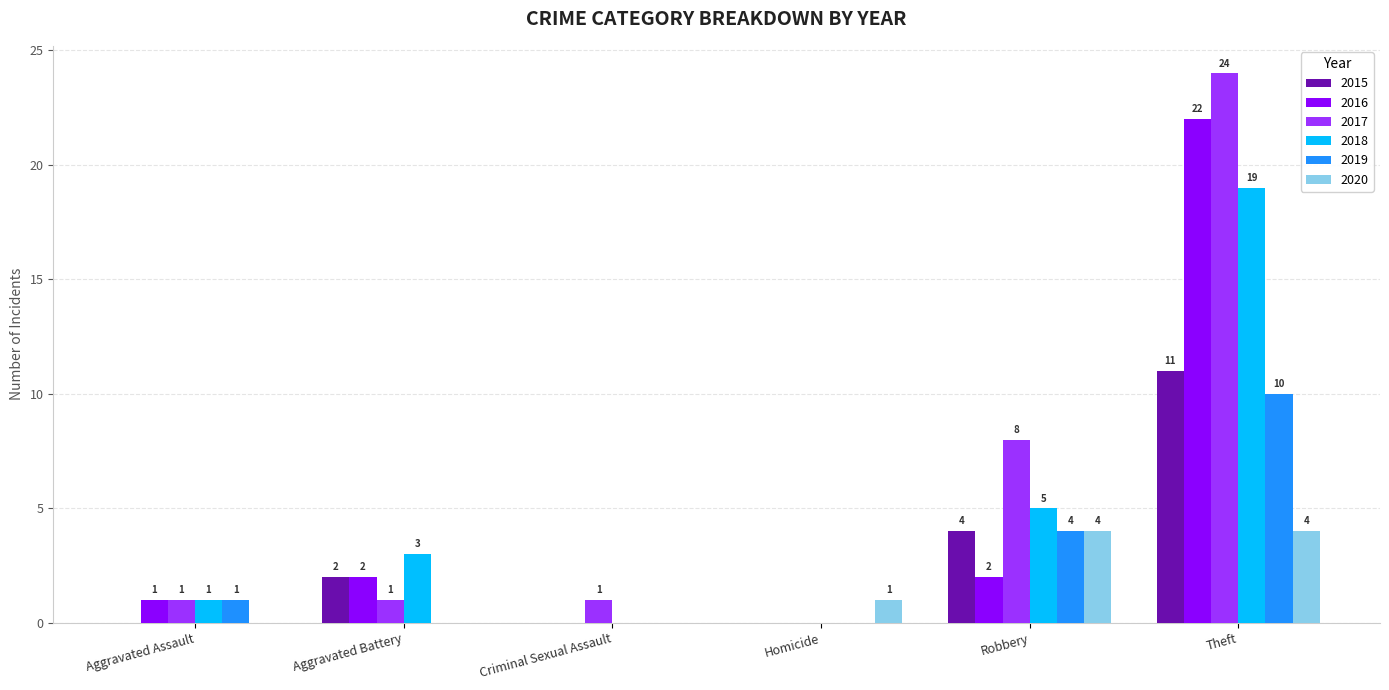

What are all the series names shown in the legend?

2015, 2016, 2017, 2018, 2019, 2020